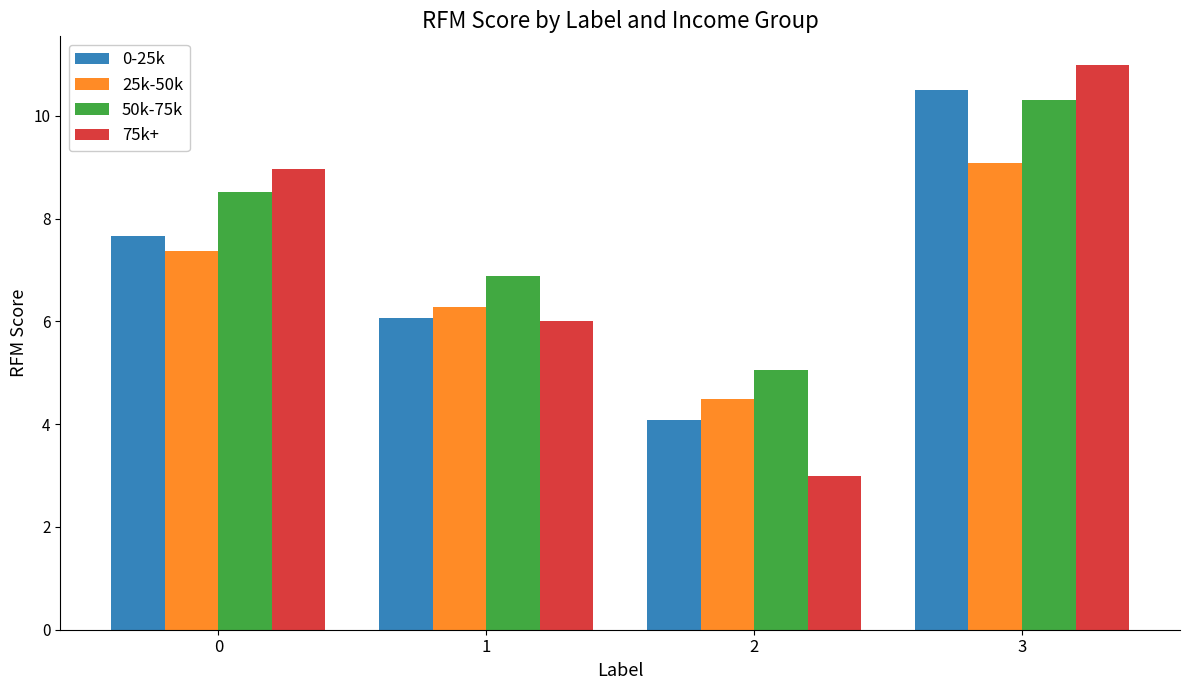

What is the total value across all series at 3?

40.9